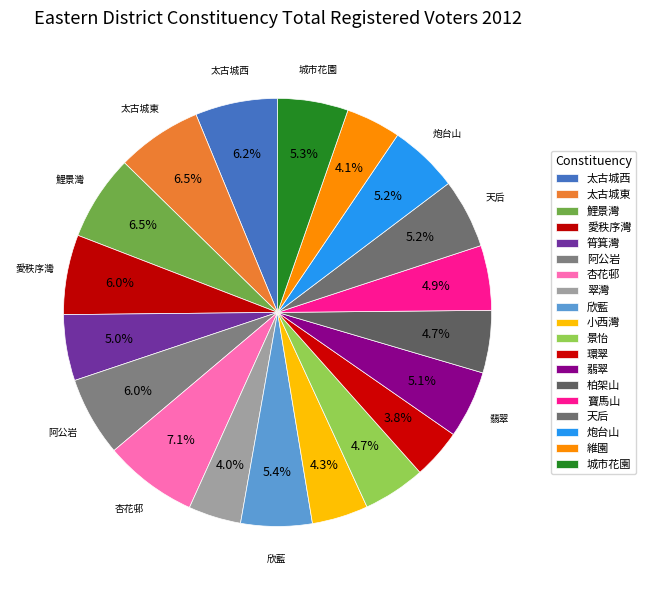

Is the sum of 翠灣 and 維園 greater than half?

No